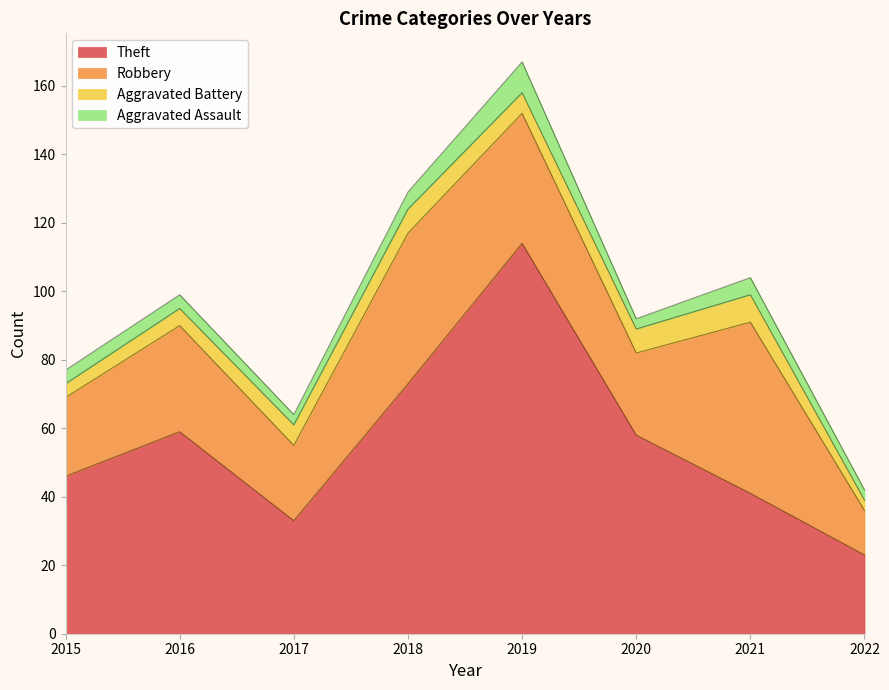

Between 2021 and 2022, which series saw the biggest shift?

Robbery